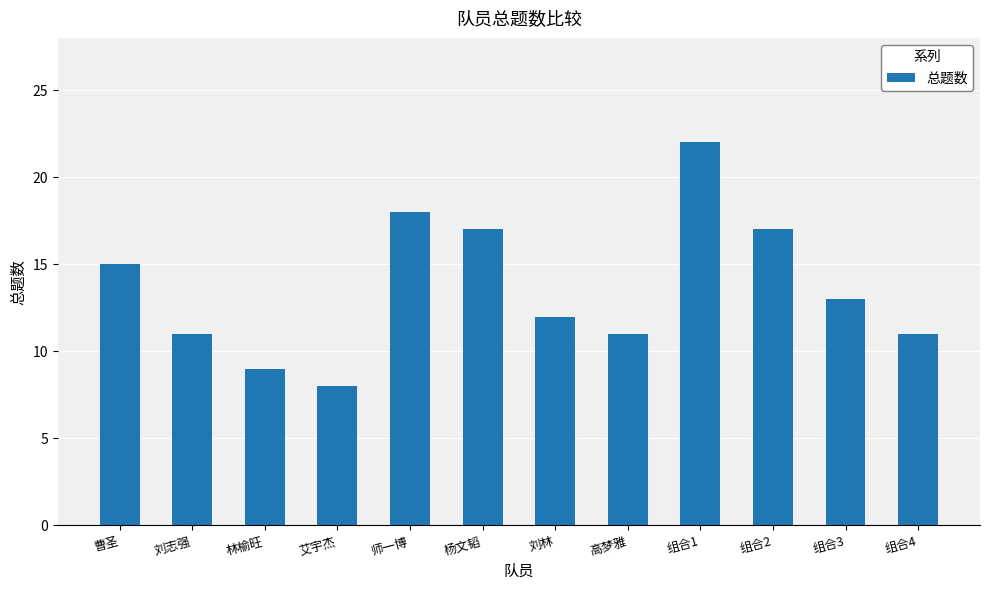

What is the difference between the second highest and second lowest values?

9